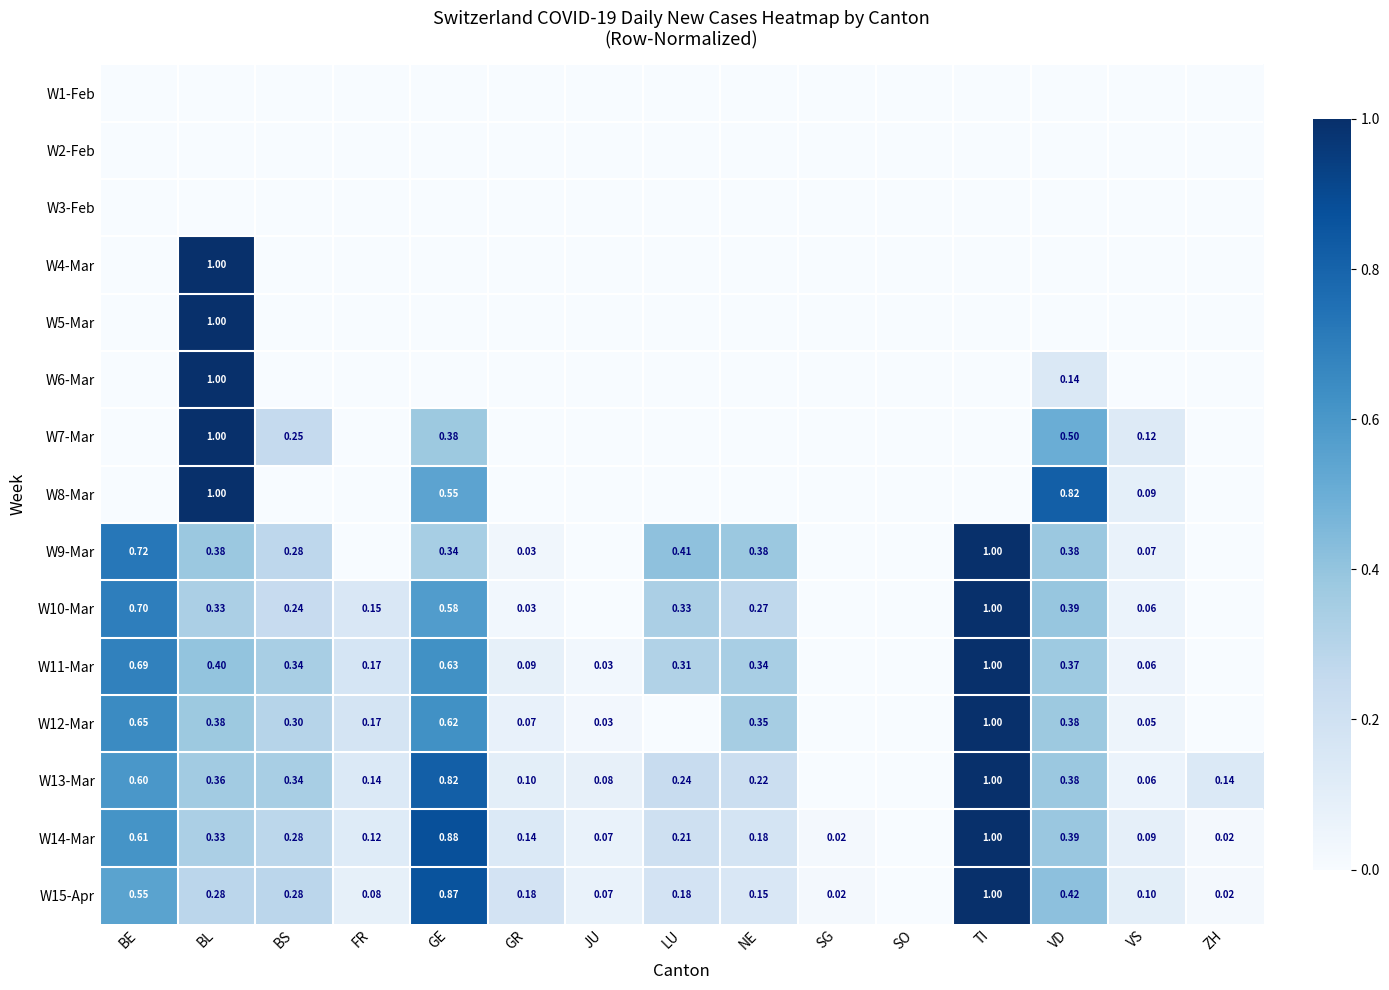

At which category is the sum across all series the highest?

BL